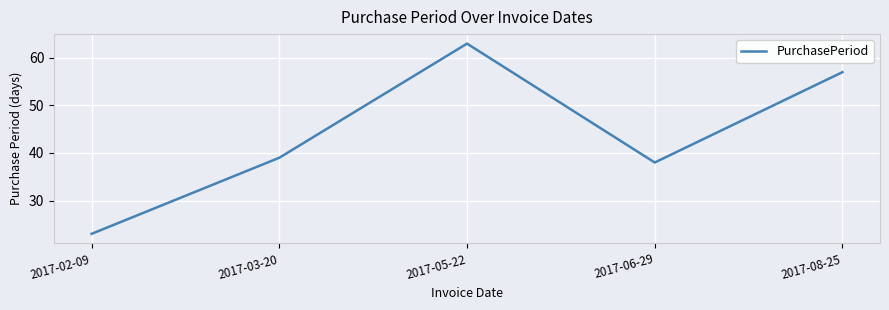

What position from the right is 2017-02-09?

5